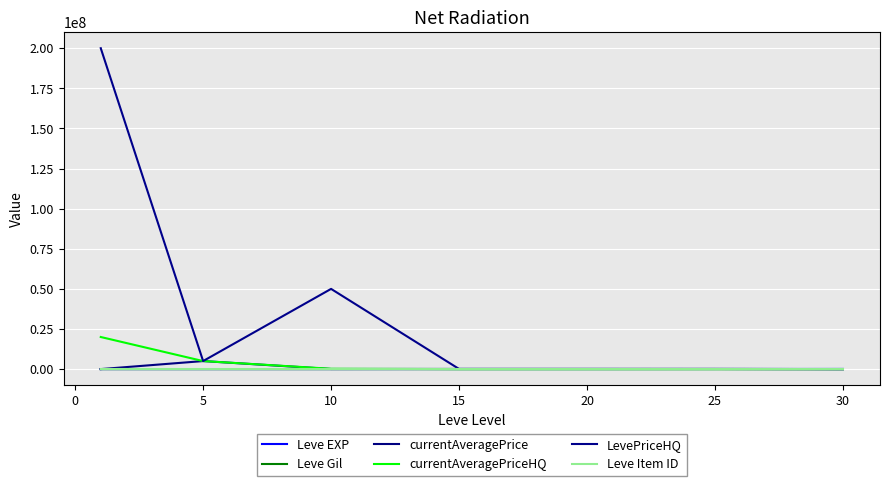

Which series has the widest spread of values?

LevePriceHQ